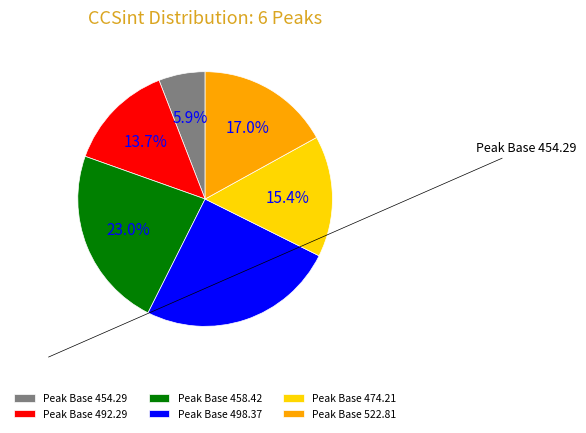

To the nearest percent, what percentage of the pie is Peak Base 498.37?

25%